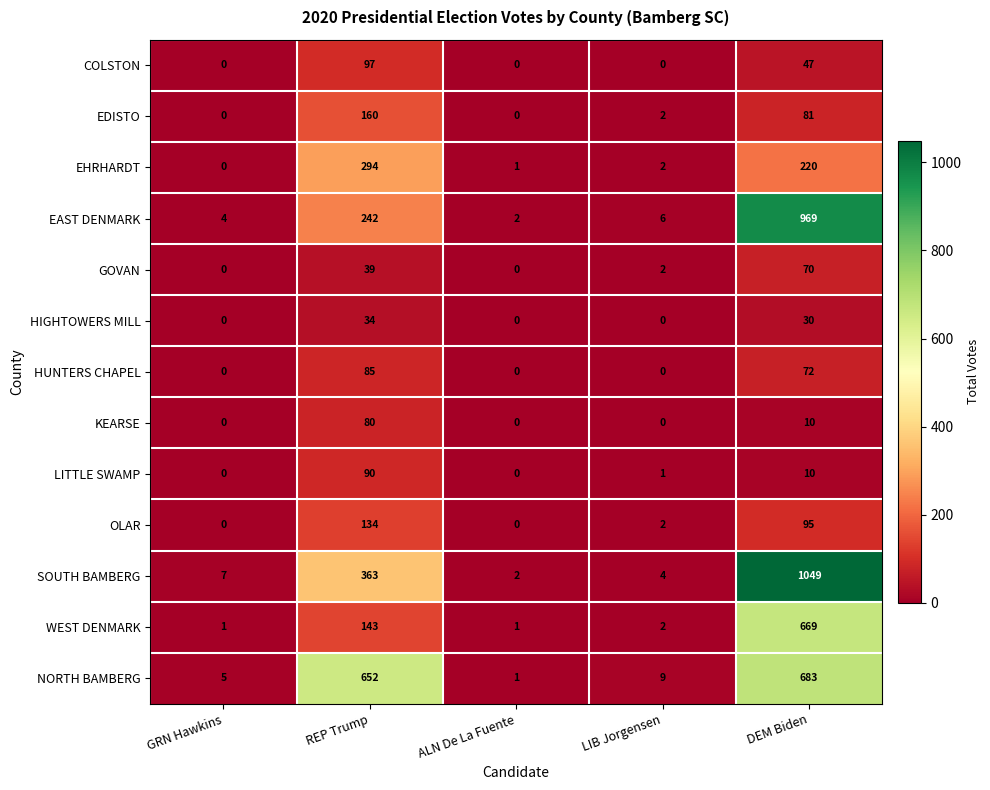

Where is EDISTO nearest to the value 80?

DEM Biden